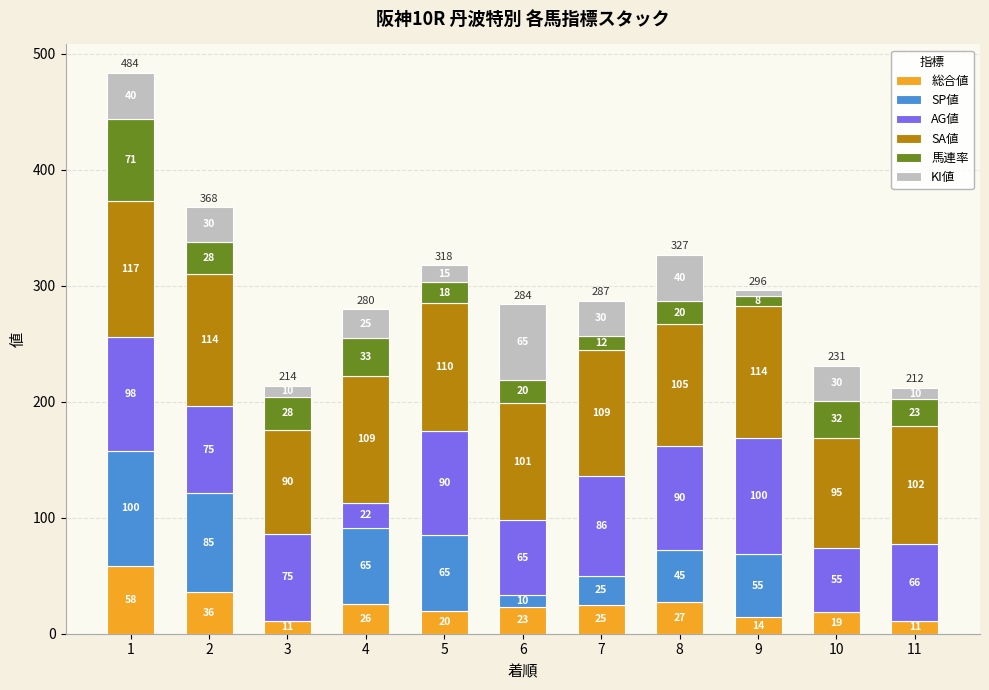

Is it true that 総合値 equals 11 at 3?

True